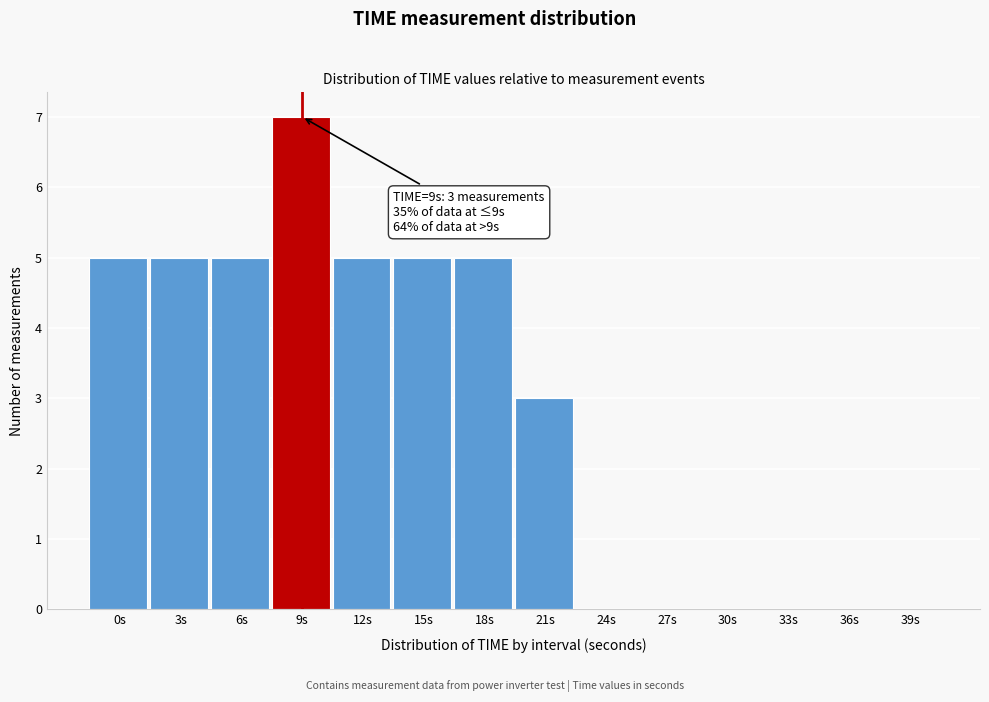

Reading left to right, list all the values displayed in this chart.

0s=5	3s=5	6s=5	9s=7	12s=5	15s=5	18s=5	21s=3	24s=0	27s=0	30s=0	33s=0	36s=0	39s=0